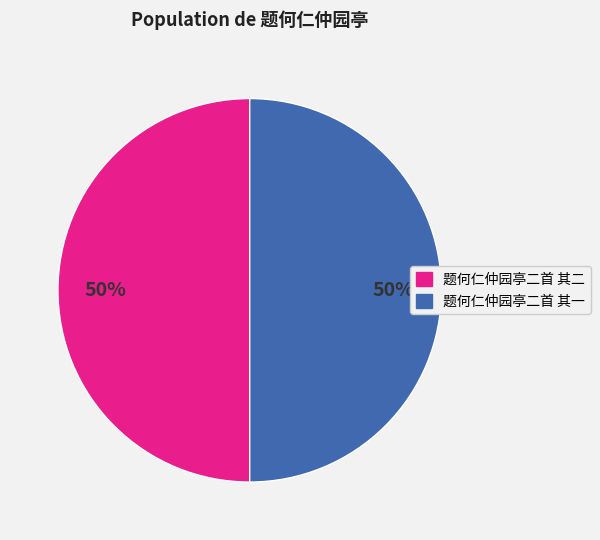

True or false: 题何仁仲园亭二首 其二 accounts for 61% of the total.

False